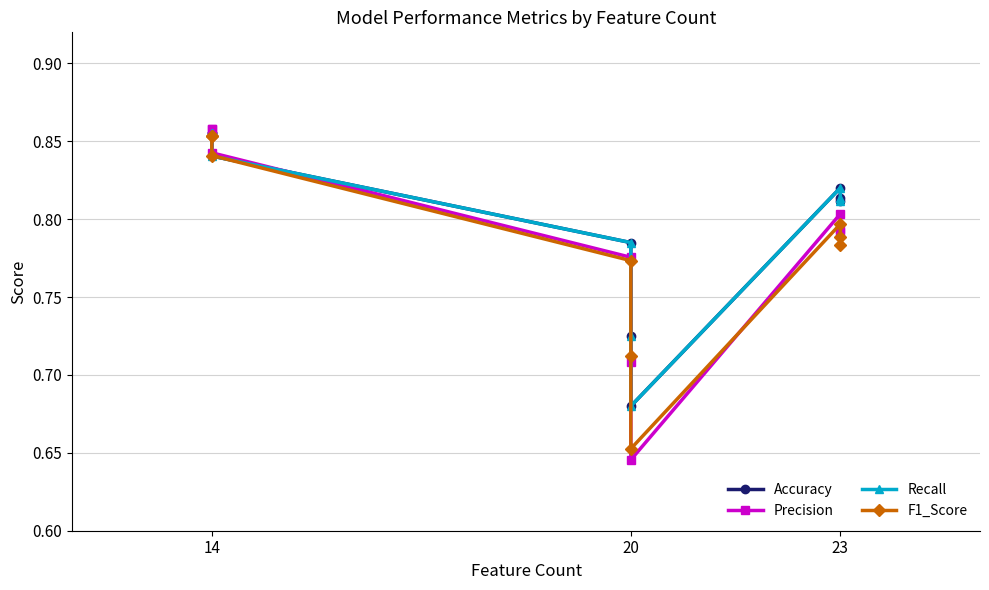

True or false: Recall and Accuracy intersect in this chart.

False